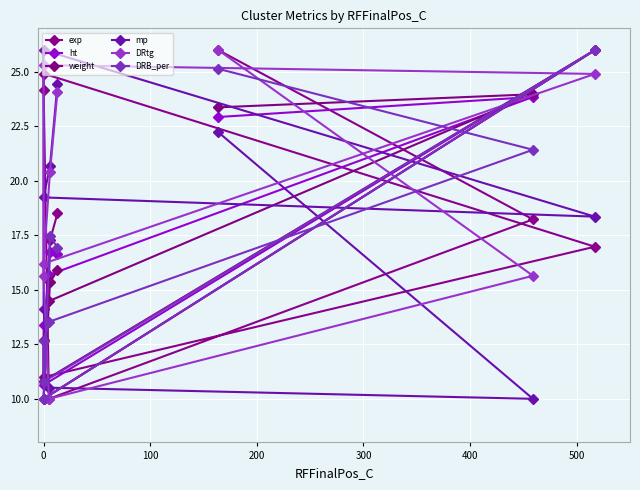

At how many categories does at least one series exceed 22?

6